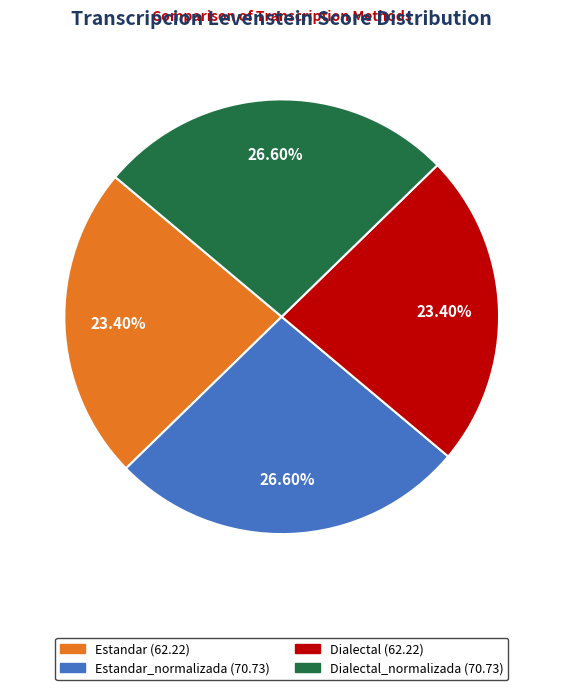

Is there any slice that represents more than half of the pie?

No